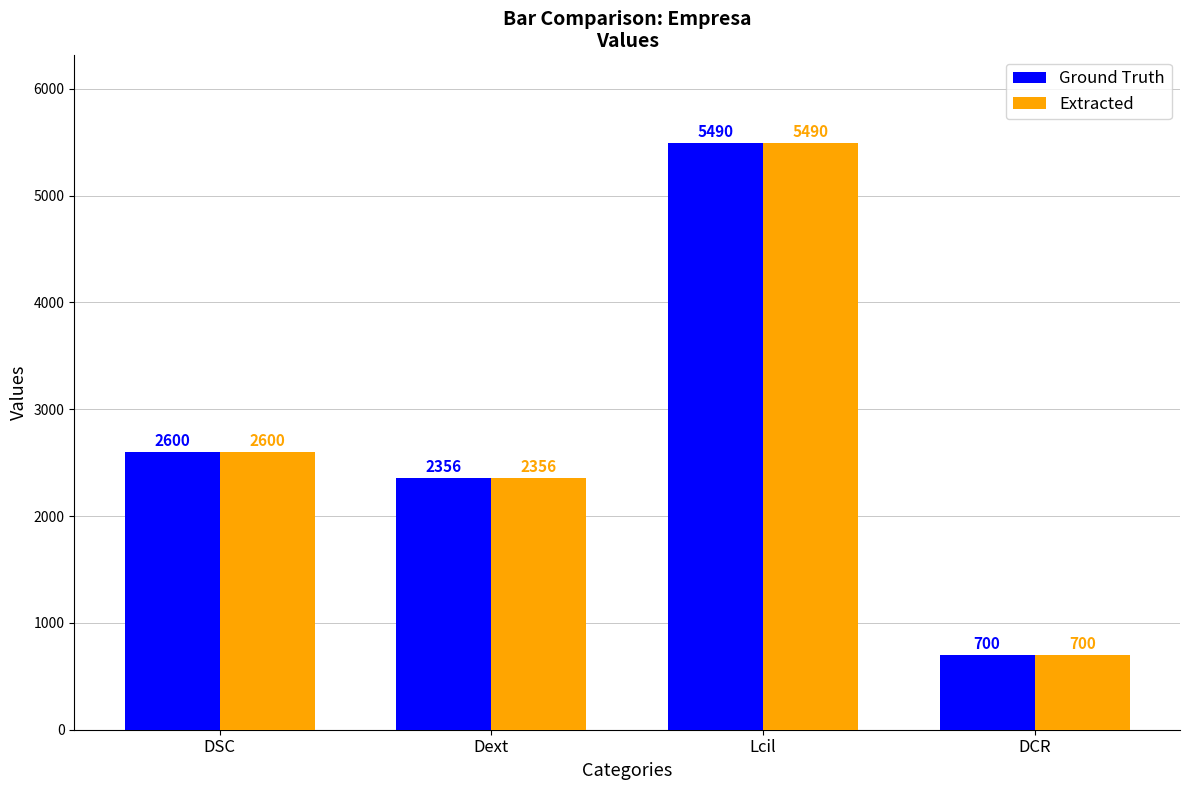

True or false: Ground Truth has a value of 9307 at Lcil.

False